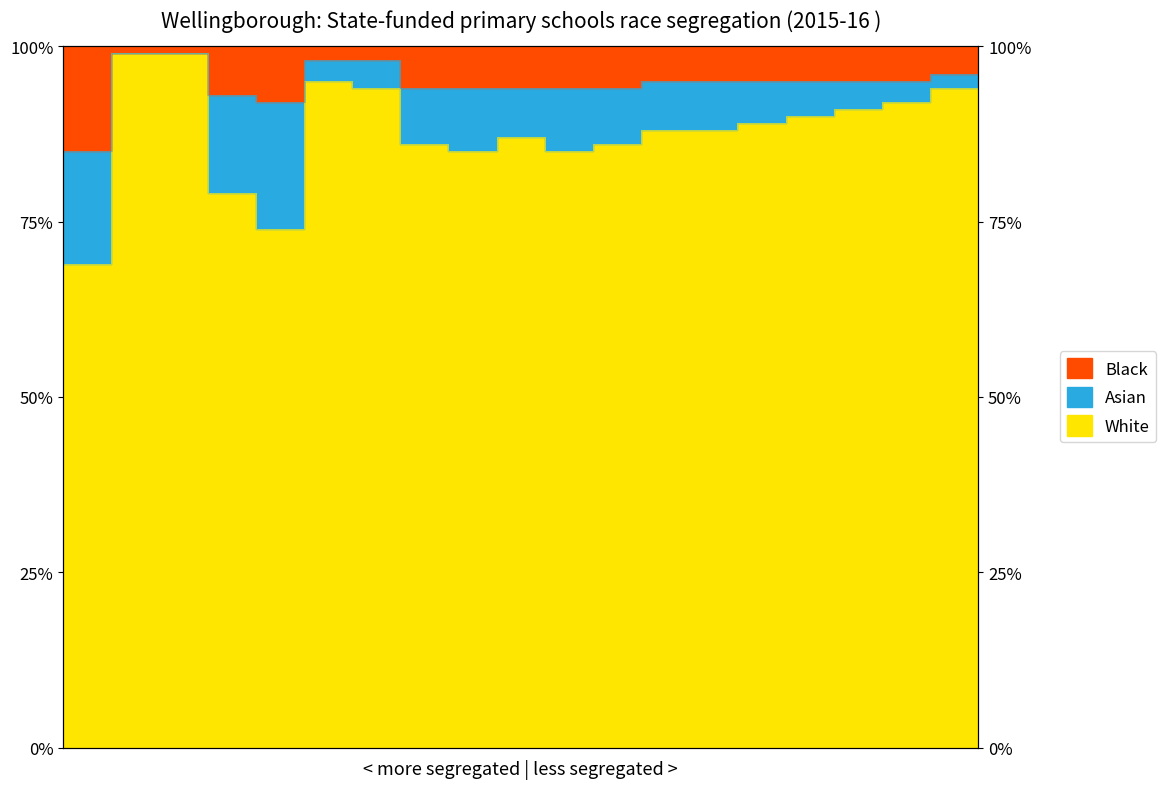

At which category does the chart reach its peak across all series?

2